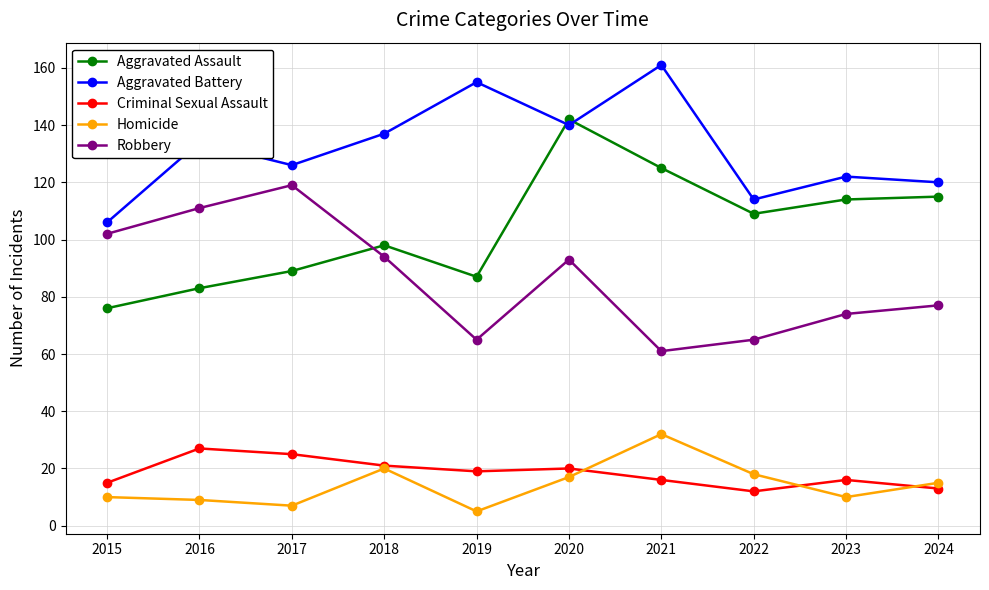

True or false: Robbery has a value of 30 at 2023.

False